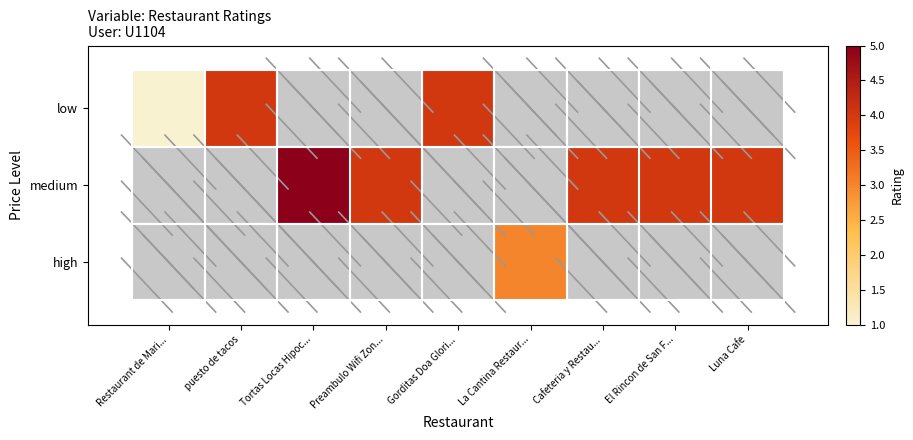

At La Cantina Restaur..., list the series in order from smallest to largest.

low, medium, high